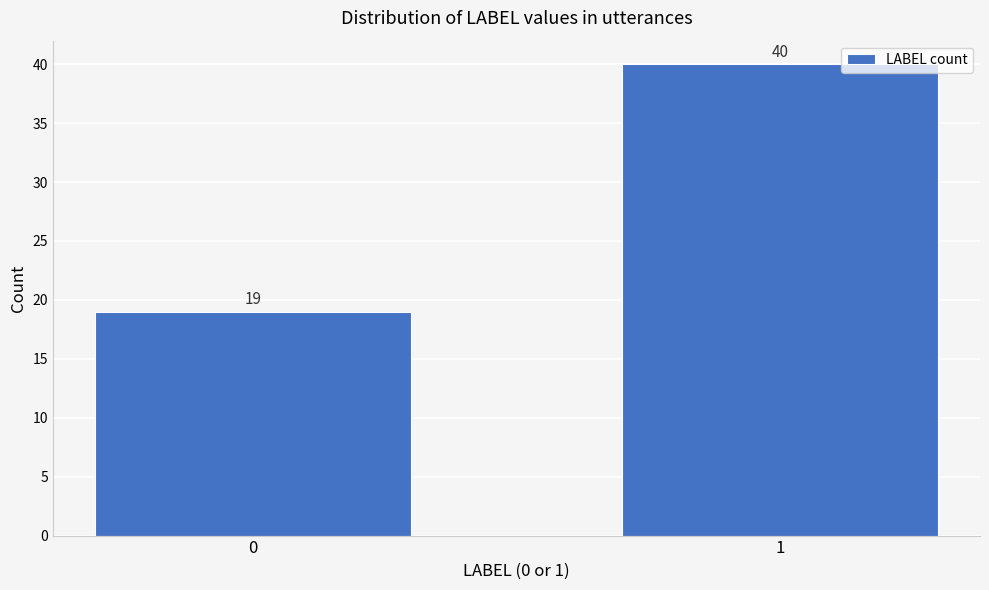

Reading right to left, transcribe all the data shown in this chart.

40	19